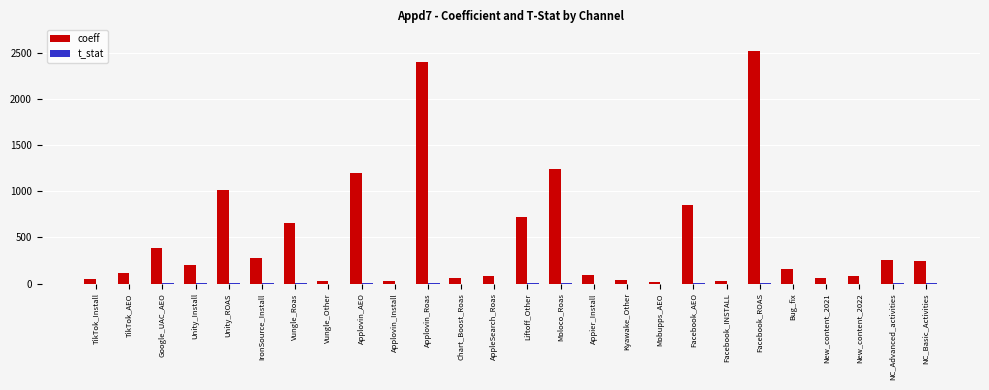

Are the bars horizontal?

No